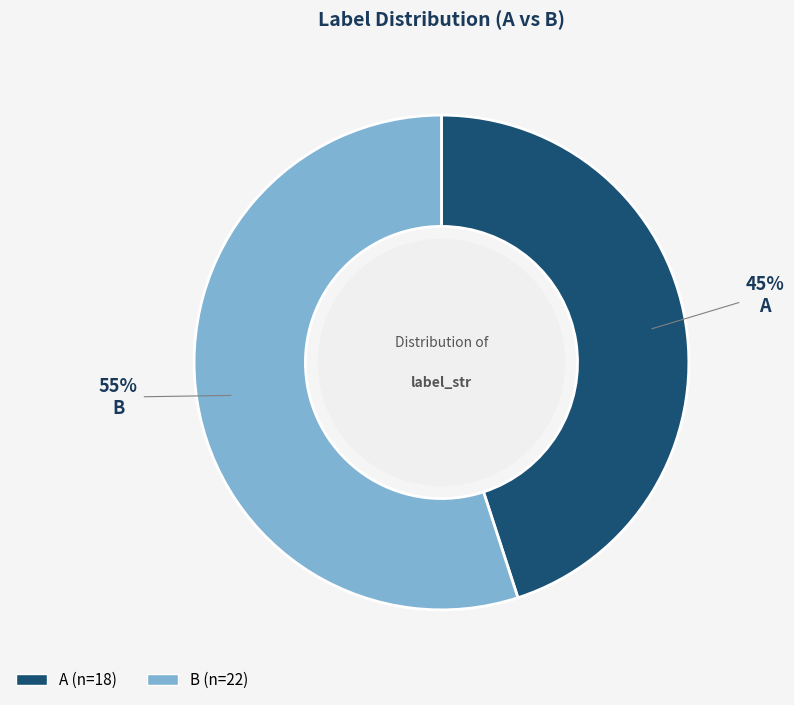

How many segments does this pie chart have?

2